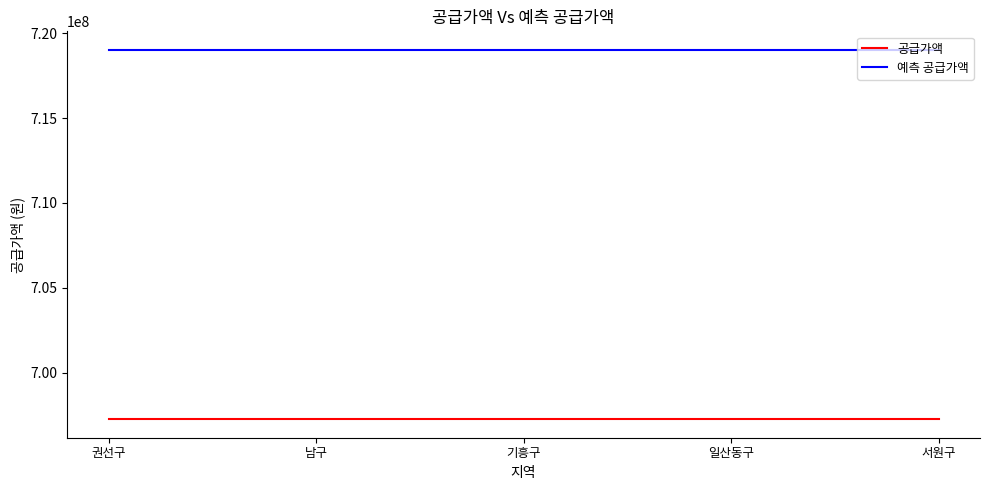

True or false: 예측 공급가액 and 공급가액 intersect in this chart.

False